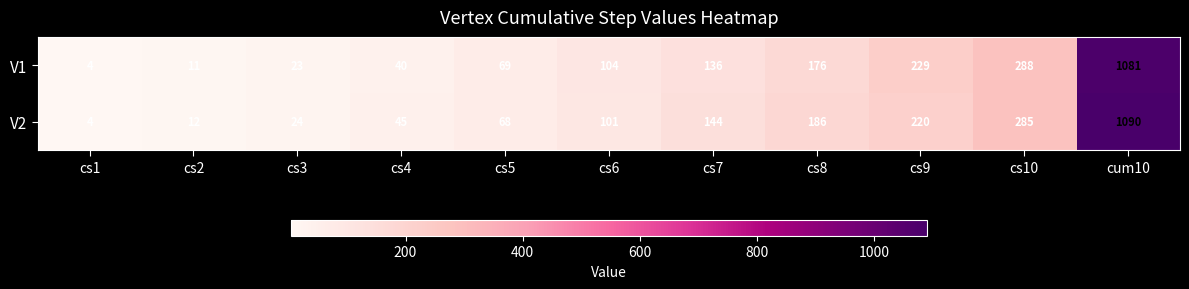

What is the average value of the V2 series?

198